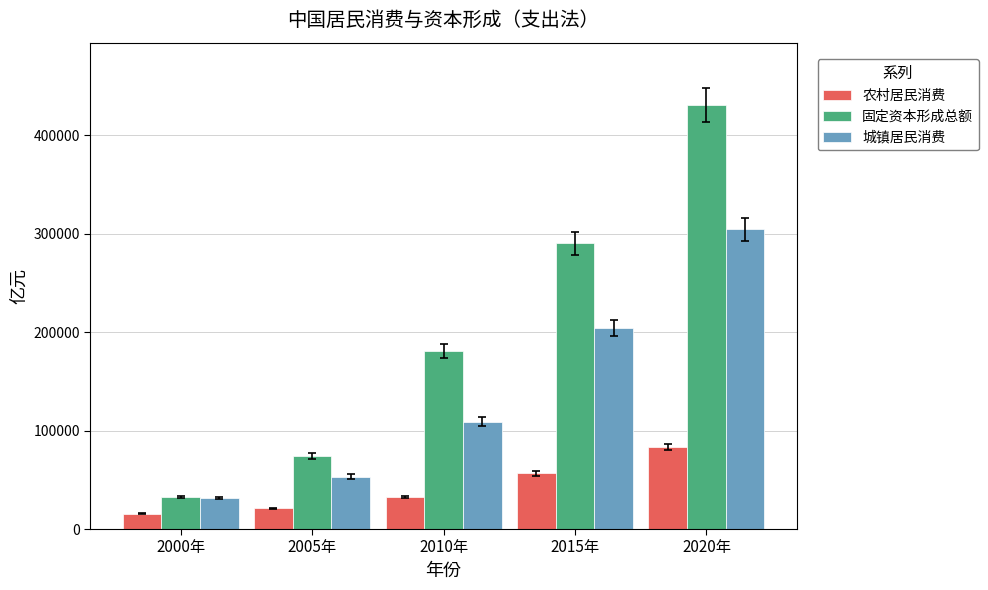

What is the smallest value displayed?

15611.8